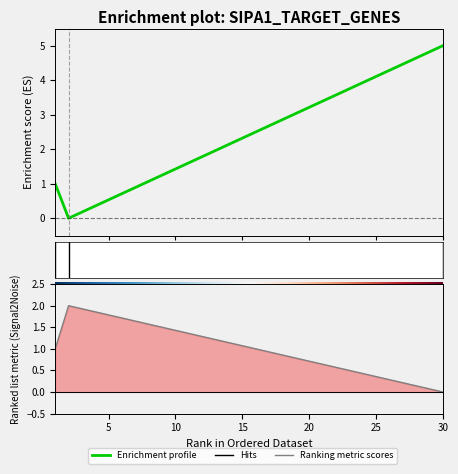

Is it true that the value at 2 is 0?

True